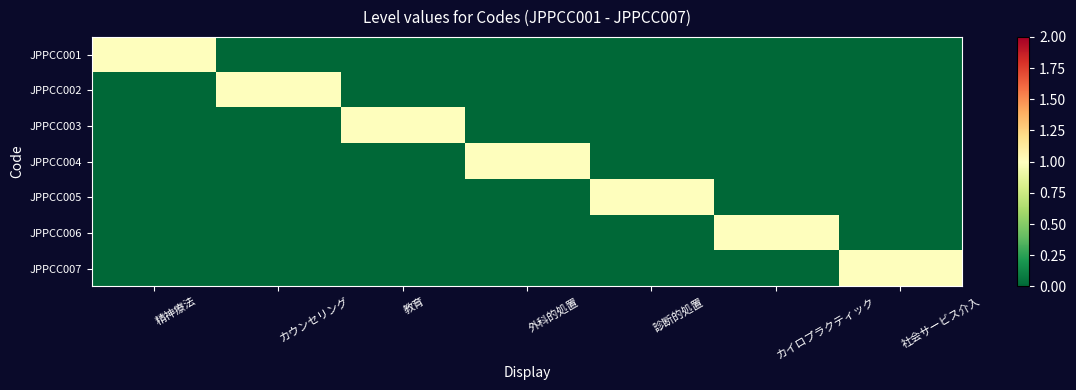

Which series changed the most between 精神療法 and 診断的処置?

JPPCC001